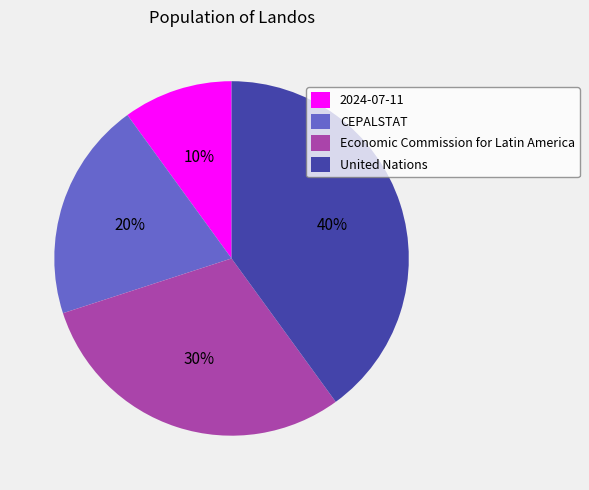

What is the largest slice in the pie chart?

United Nations